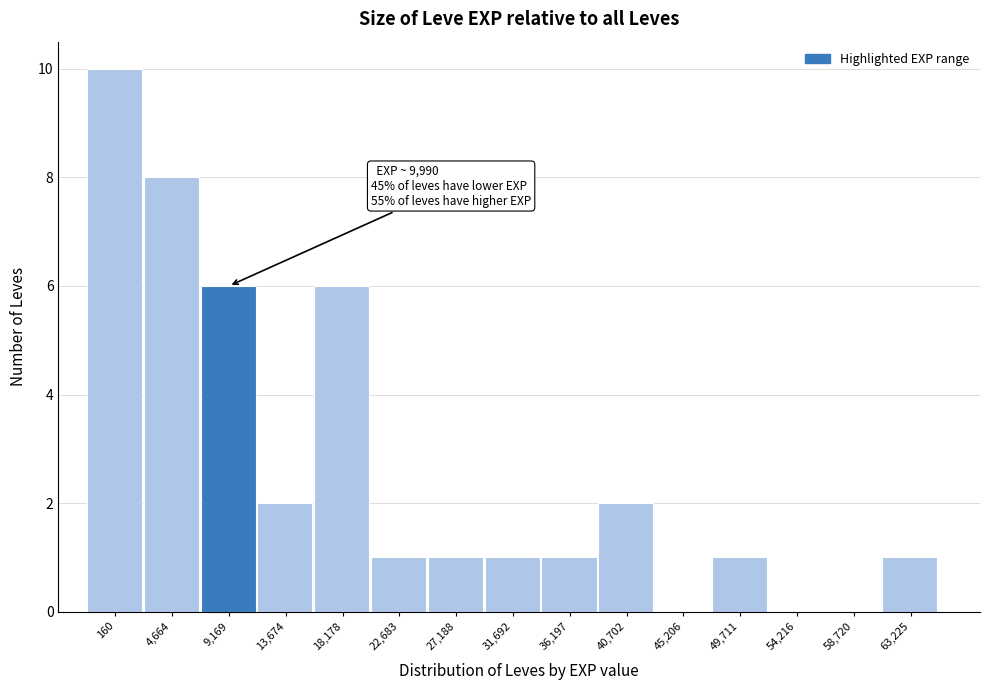

Reading right to left, what are all the values shown in this chart?

63,225=1	58,720=0	54,216=0	49,711=1	45,206=0	40,702=2	36,197=1	31,692=1	27,188=1	22,683=1	18,178=6	13,674=2	9,169=6	4,664=8	160=10